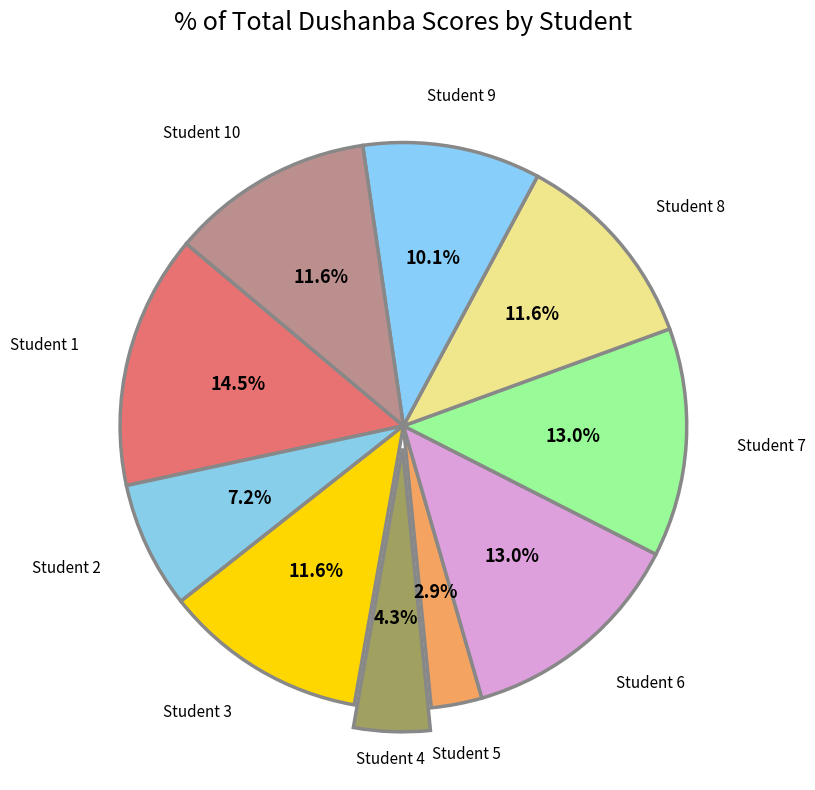

Does Student 7 account for over 50% of the chart?

No